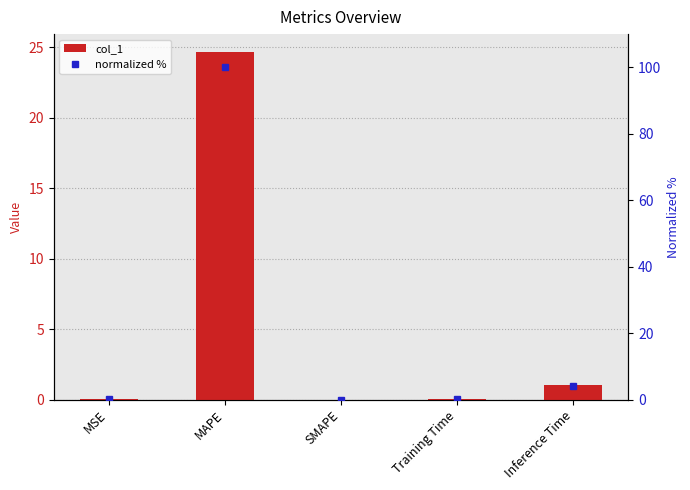

Between SMAPE and Inference Time, which series saw the biggest shift?

normalized %